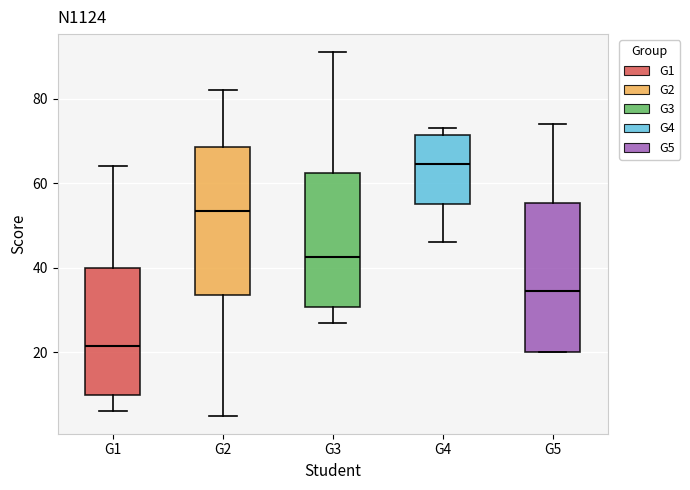

Reading left to right, read every box against the y-axis: the position of its median line, the range the box covers, and the ends of its whiskers. The values are not printed on the chart, so give them approximately, as read against the axis.

G1: median 22, box 10 to 40, whiskers 6 to 64
G2: median 54, box 34 to 68, whiskers 6 to 82
G3: median 42, box 30 to 62, whiskers 28 to 92
G4: median 64, box 56 to 72, whiskers 46 to 74
G5: median 34, box 20 to 56, whiskers 20 to 74